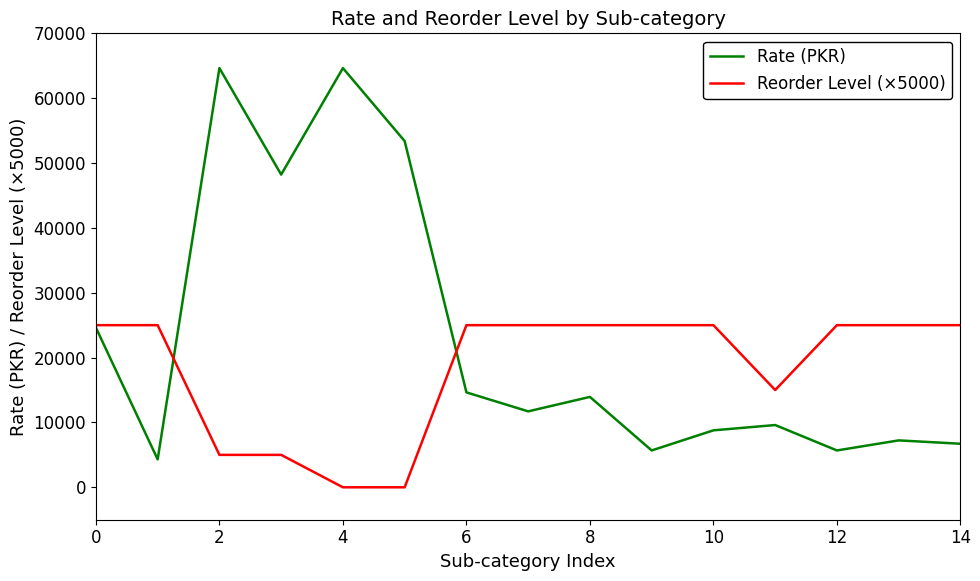

List the series in order of their peak value, lowest first.

Reorder Level (×5000), Rate (PKR)